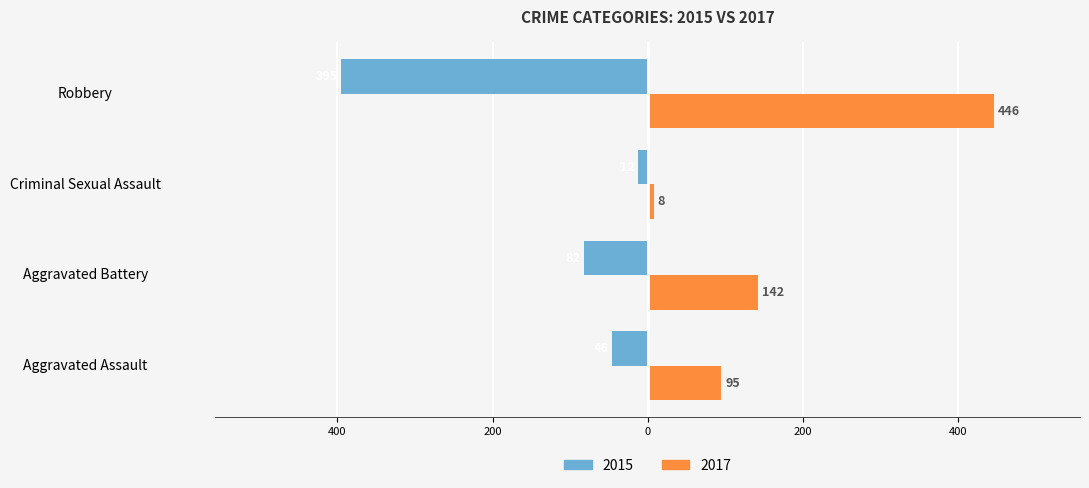

Rank the series by their maximum value, from highest to lowest.

2017, 2015